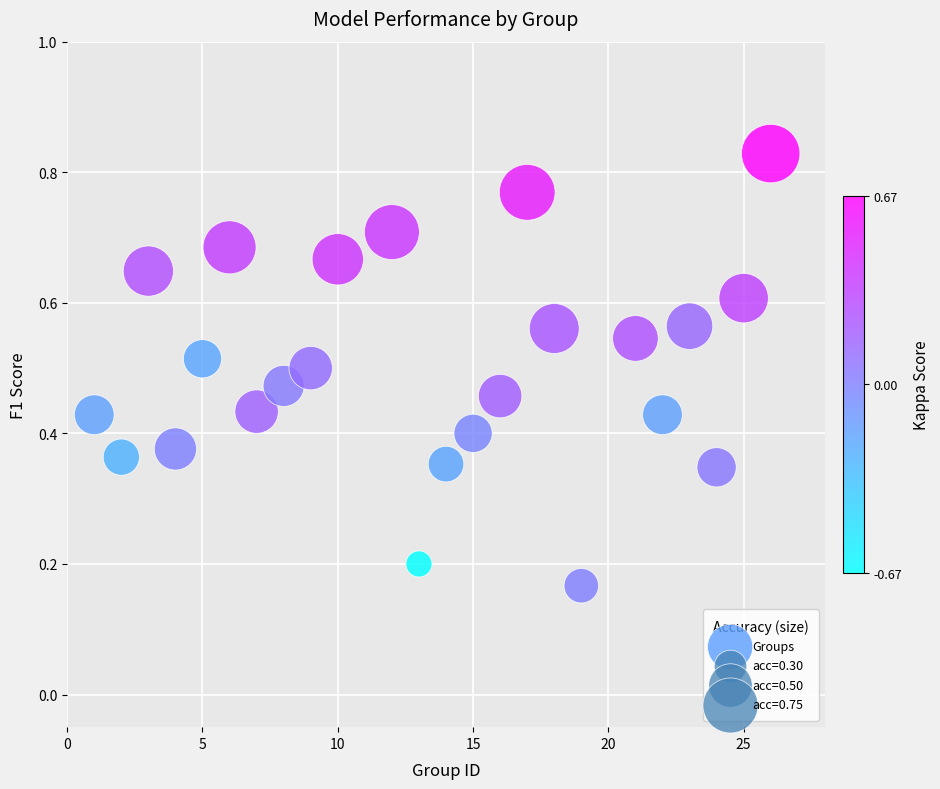

Count the number of points in this scatter plot.

24